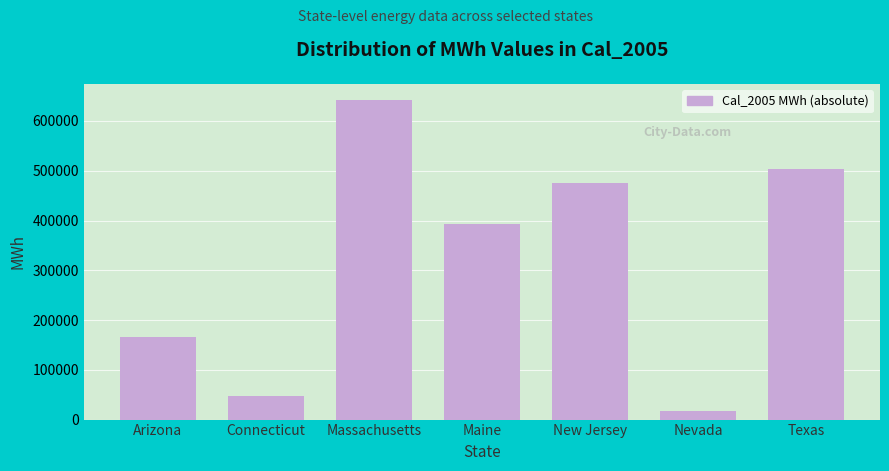

Reading left to right, what are all the values shown in this chart?

Arizona=166226.6	Connecticut=47360.6	Massachusetts=642651.1	Maine=393748.7	New Jersey=474457.2	Nevada=17617.8	Texas=503418.3